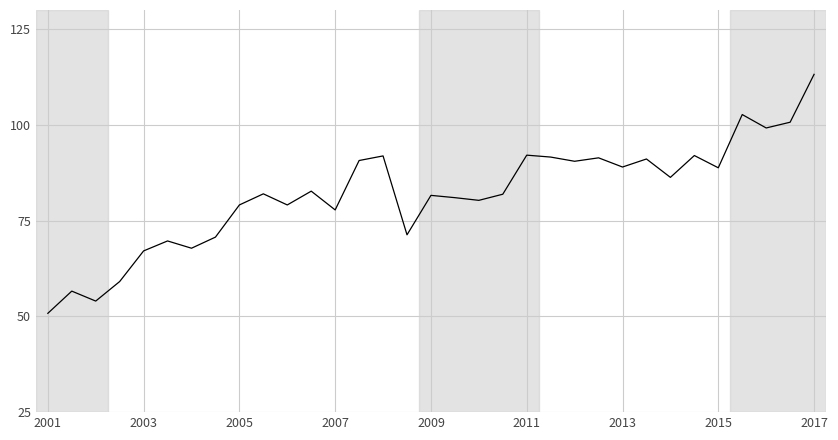

What is the smallest value displayed?

50.8